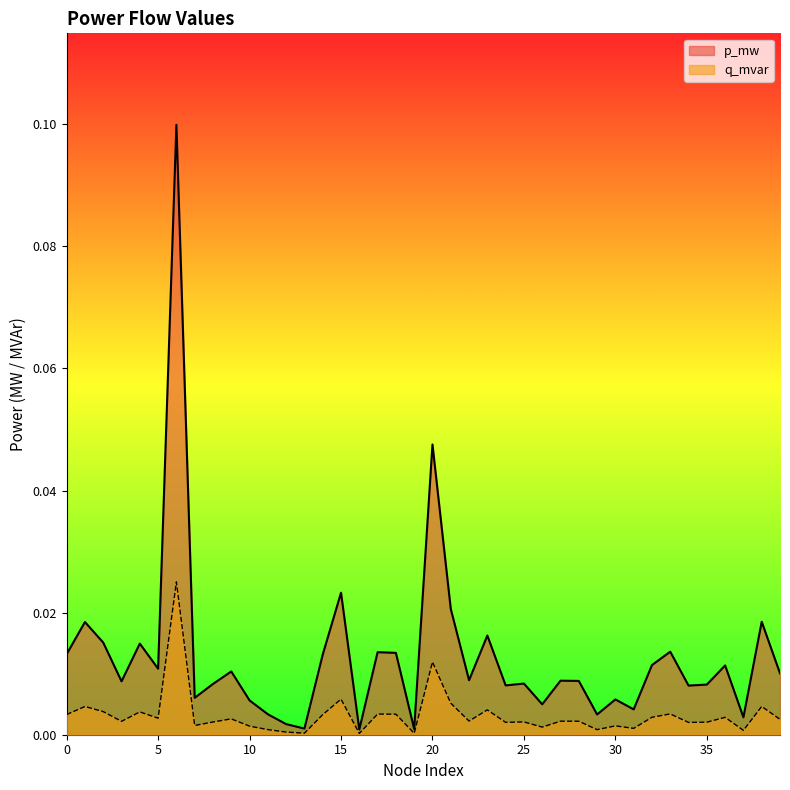

At which category is the sum across all series the highest?

6